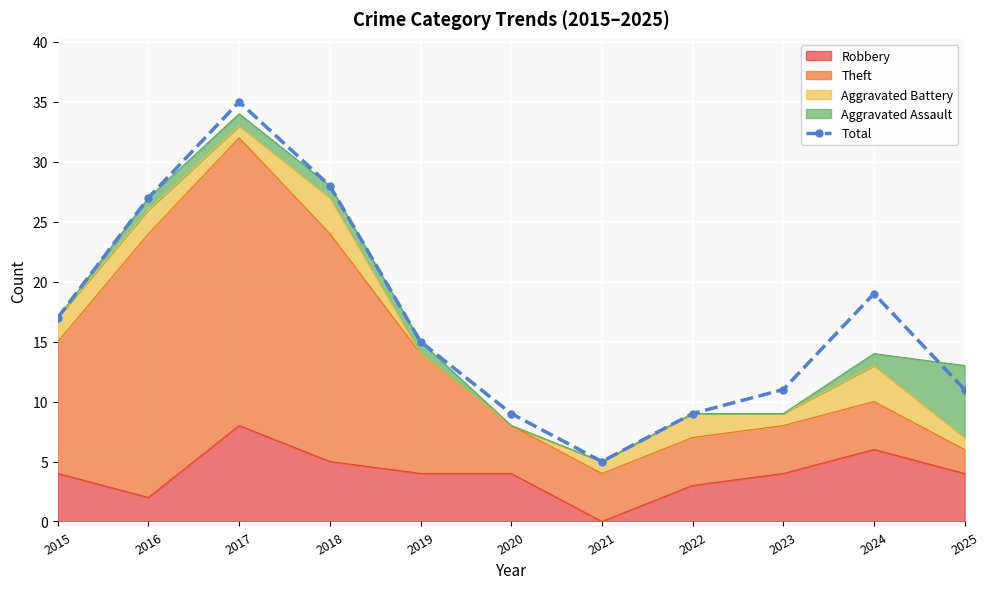

What is the average value?

17